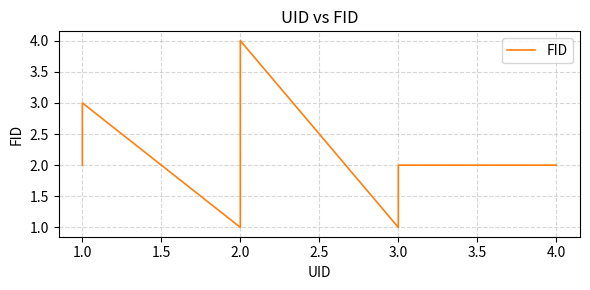

How many points are higher than both their immediate neighbors (excluding endpoints)?

2